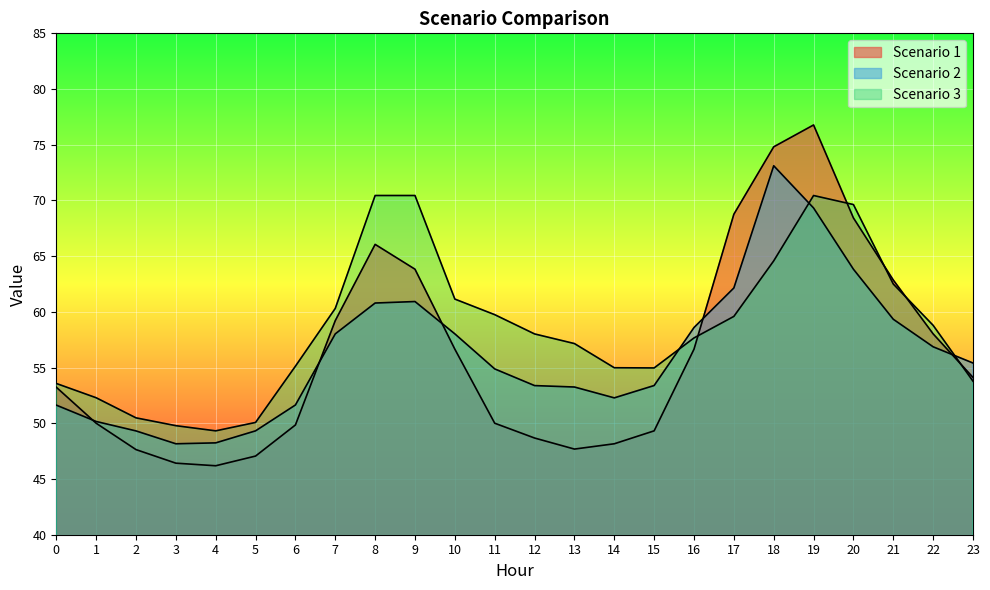

Is it true that Scenario 1 equals 100.0 at 21?

False